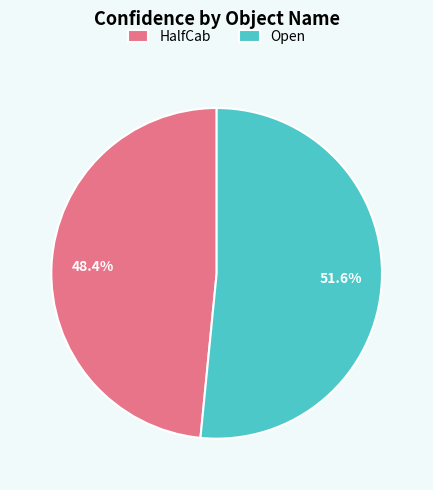

Which has a higher value, Open or HalfCab?

Open